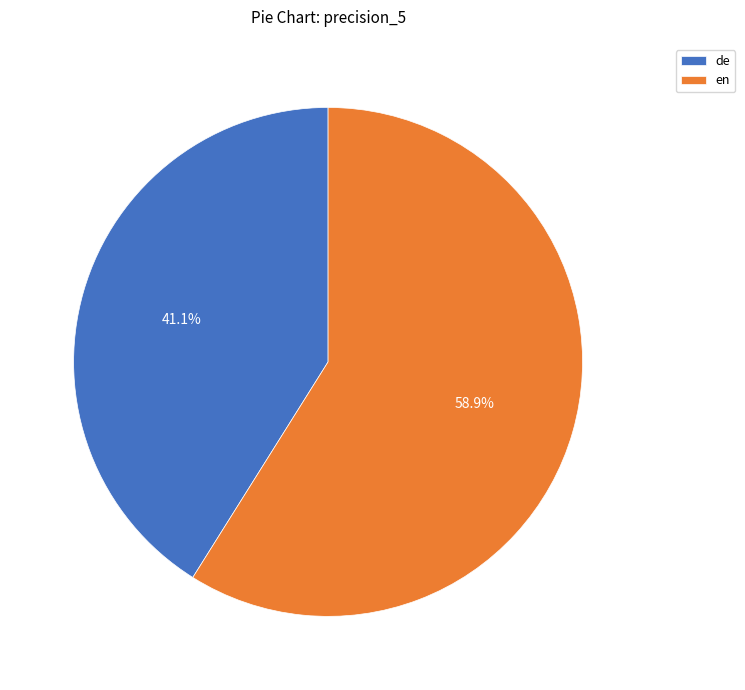

True or false: de accounts for 41% of the total.

True